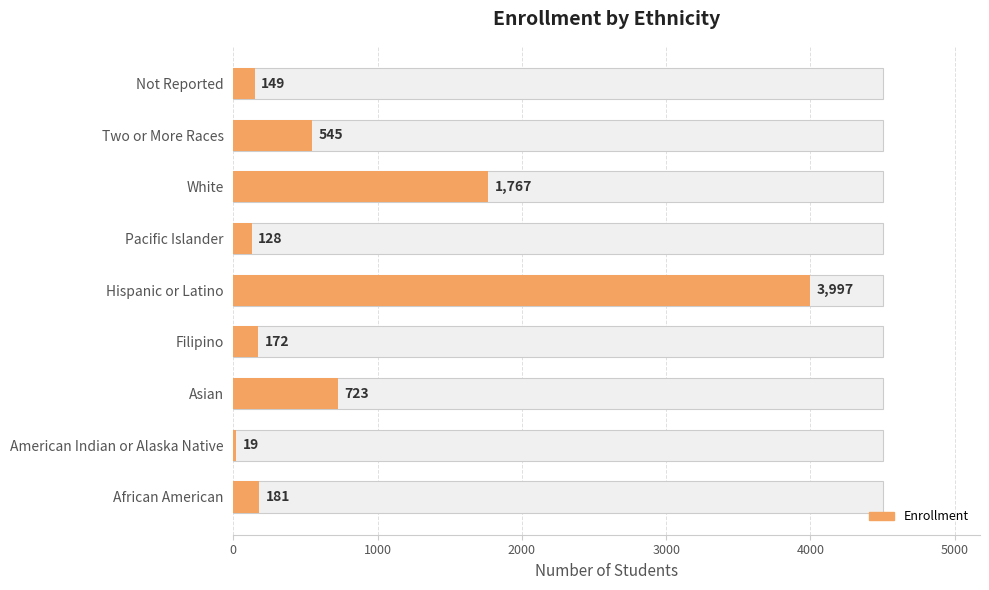

Reading left to right, what are all the values shown in this chart?

181	19	723	172	3997	128	1767	545	149